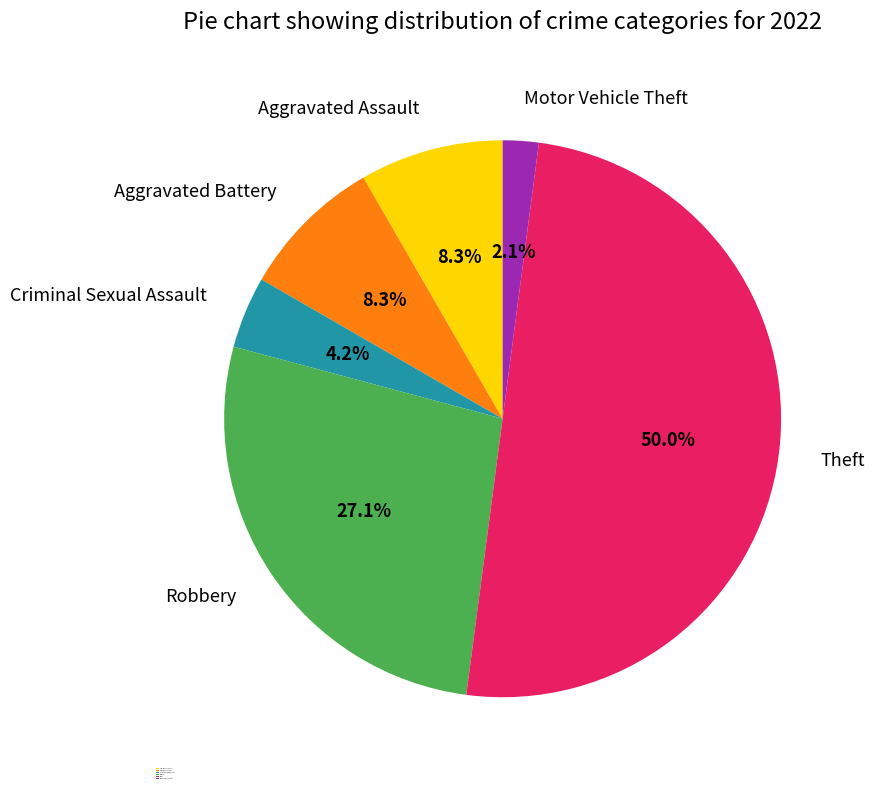

Between Robbery and Aggravated Assault, which is larger?

Robbery